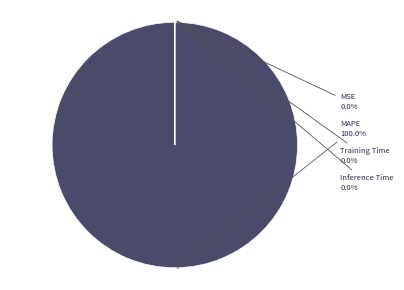

Is it true that MSE is 0% of the pie?

True